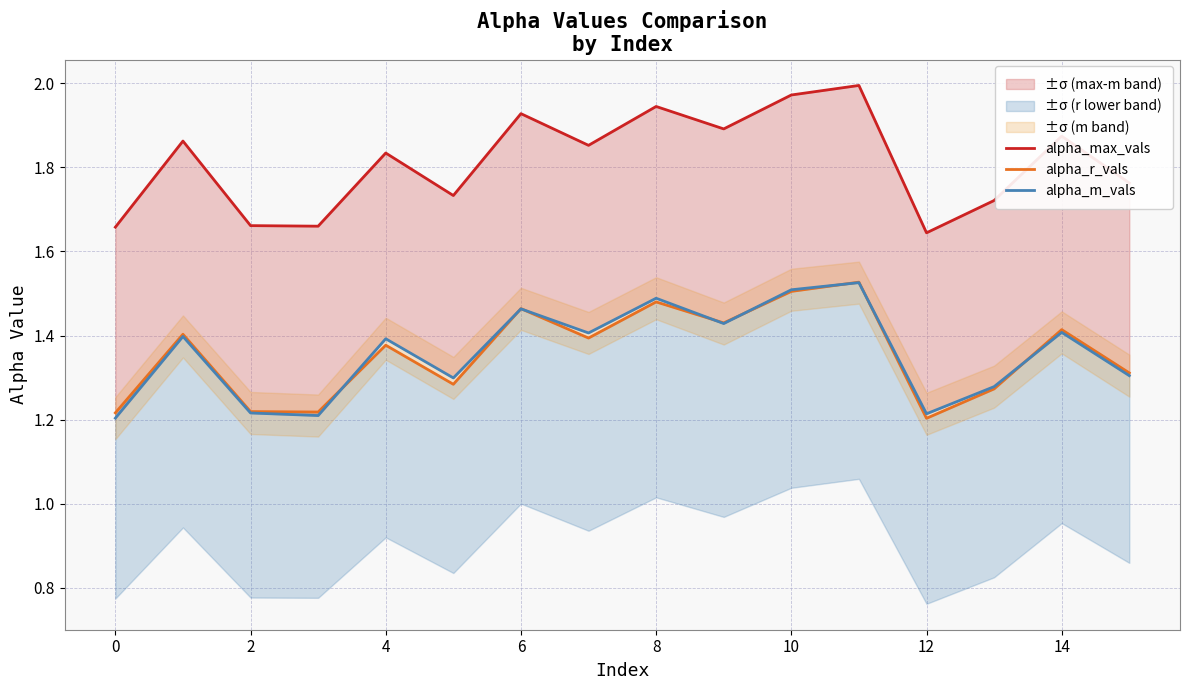

What is the total value across all series at 15?

4.4